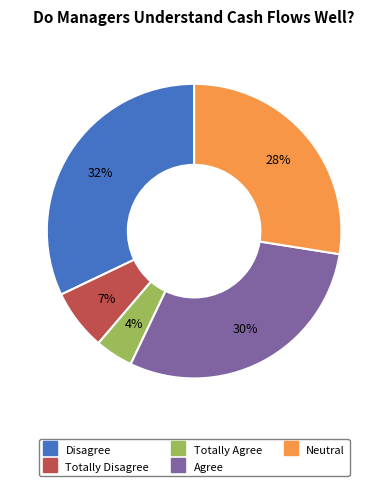

To the nearest percent, what is the difference between the largest and smallest slice percentages?

28%